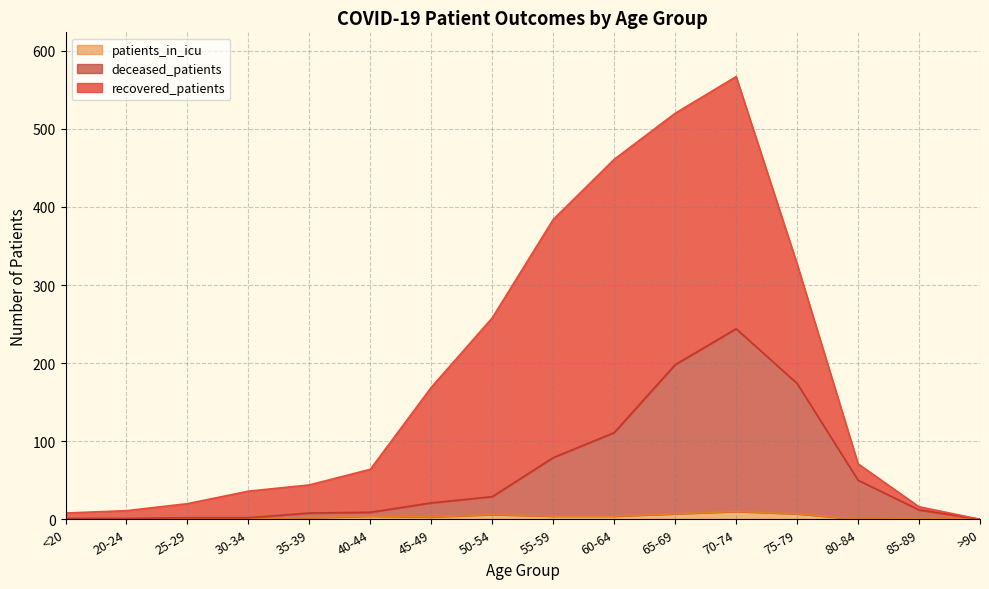

True or false: patients_in_icu has a value of 0 at 25-29.

True